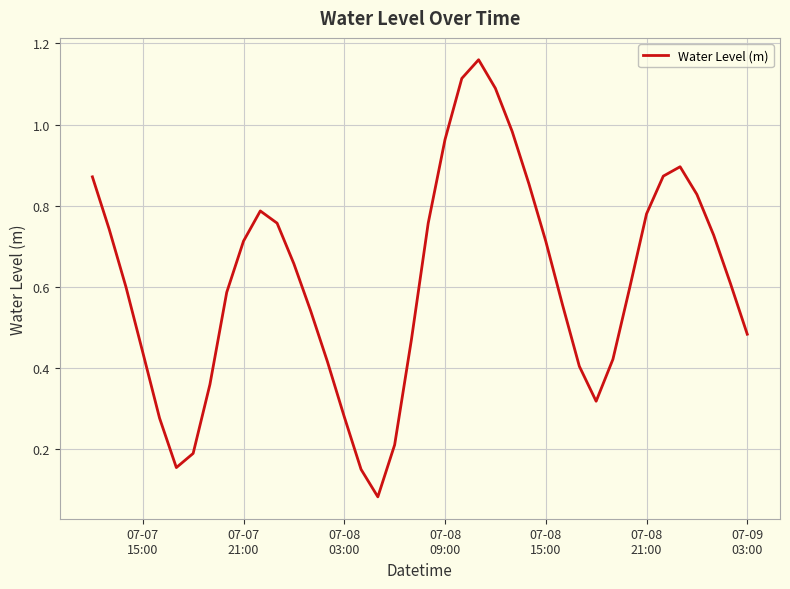

True or false: there are more than 2 points higher than both neighbors.

True